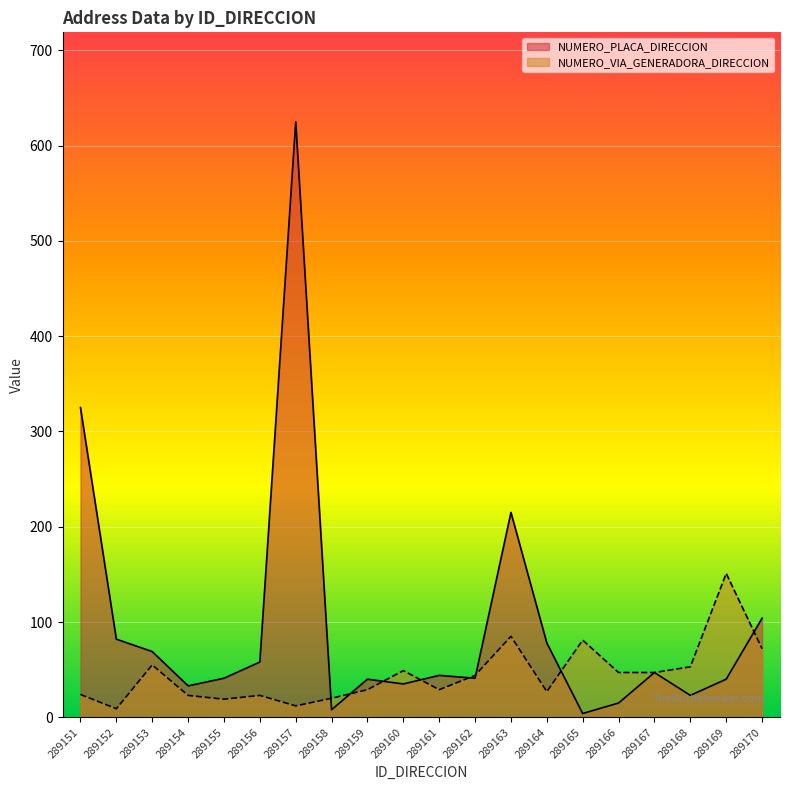

At which label is NUMERO_PLACA_DIRECCION closest to 314?

289151